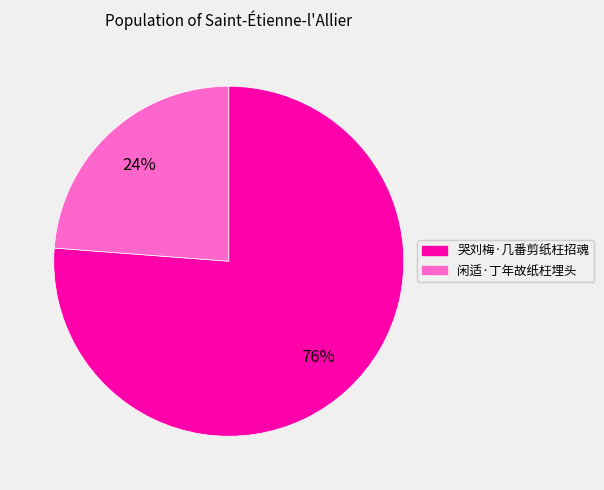

To the nearest percent, what is the combined percentage of 闲适·丁年故纸枉埋头 and 哭刘梅·几番剪纸枉招魂?

100%